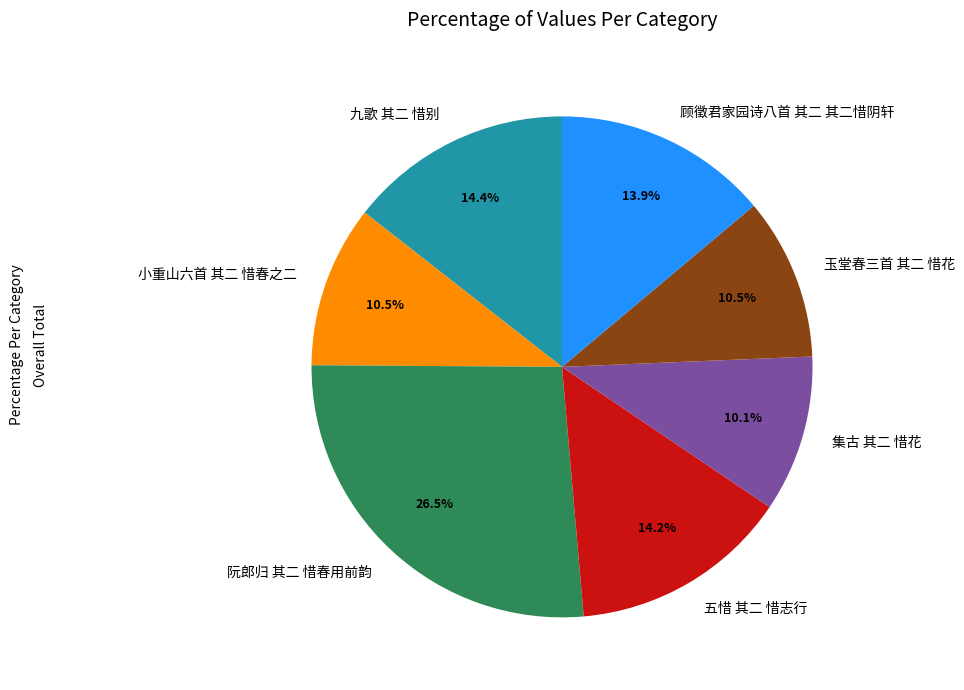

To the nearest percent, what percentage of the pie is 五惜 其二 惜志行?

14%